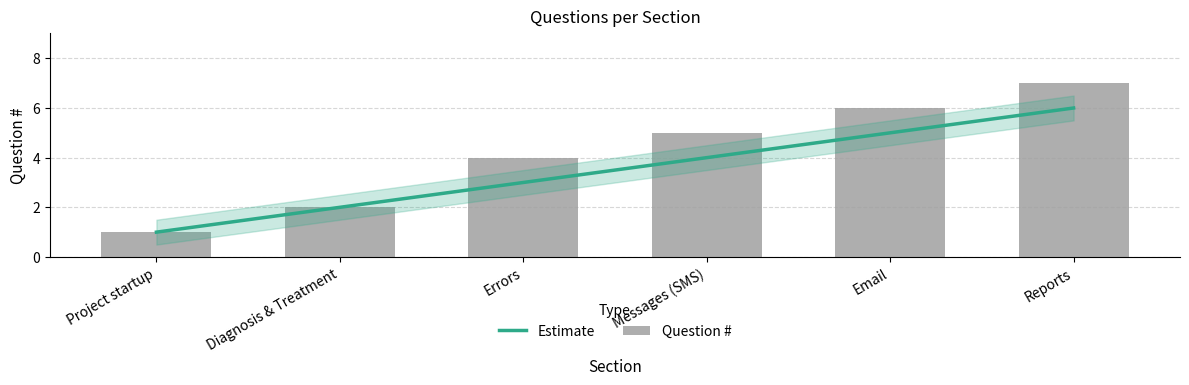

What is the sum of all Question # values?

25